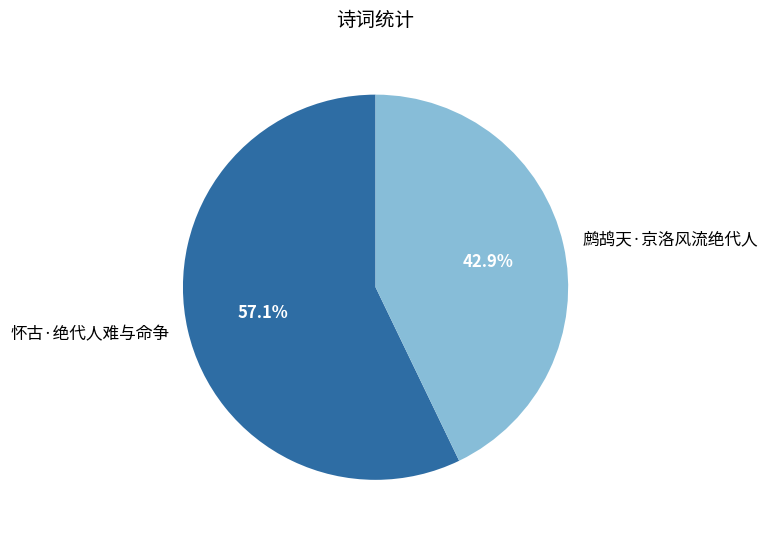

How many segments does this pie chart have?

2